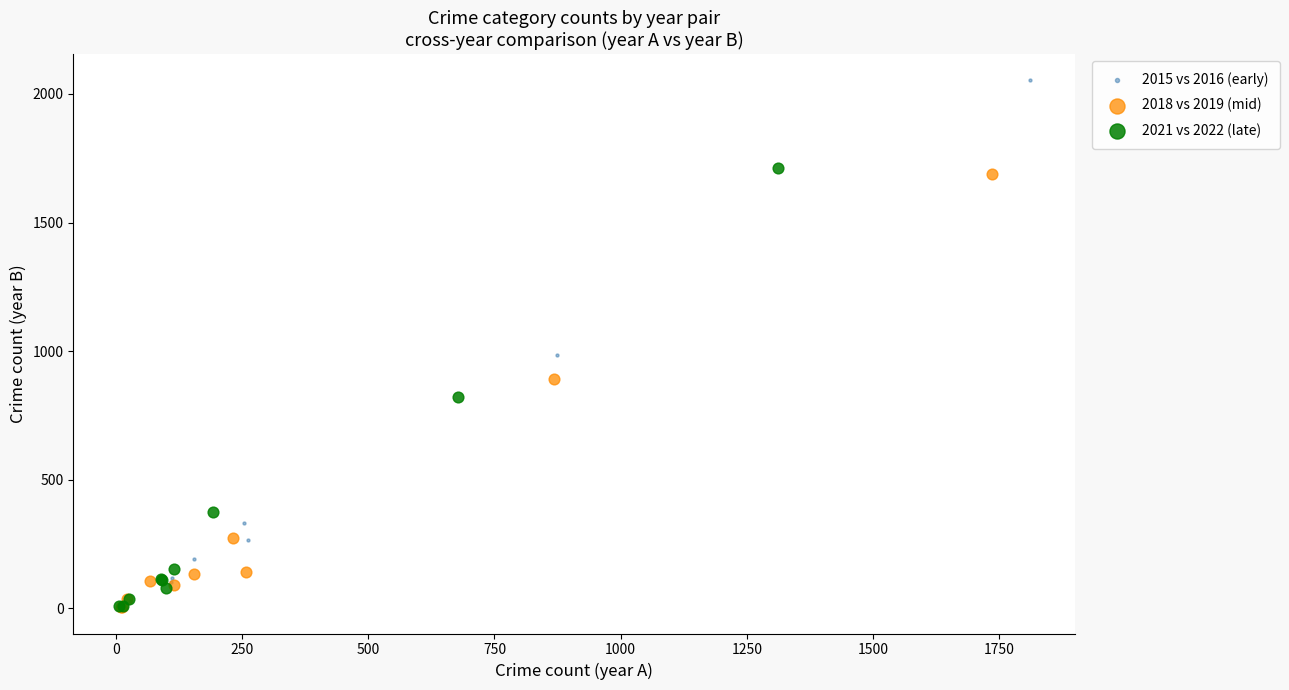

What are all the series names shown in the legend?

2015 vs 2016 (early), 2018 vs 2019 (mid), 2021 vs 2022 (late)